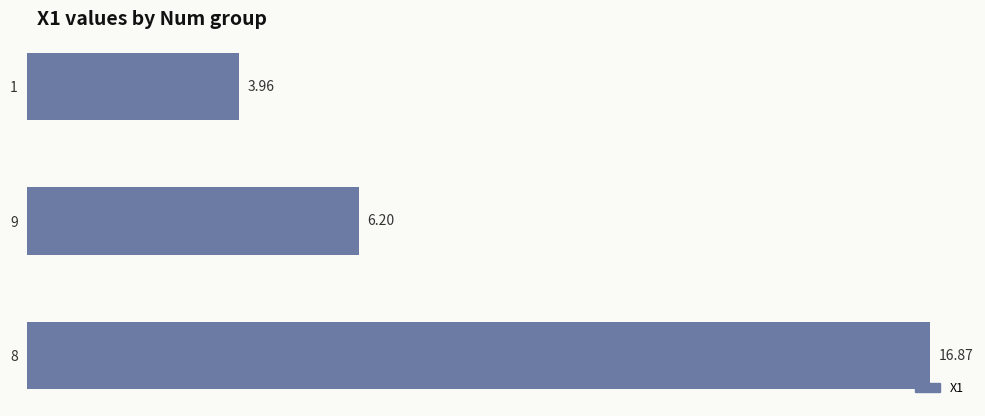

Rank the categories by value from lowest to highest.

1, 9, 8